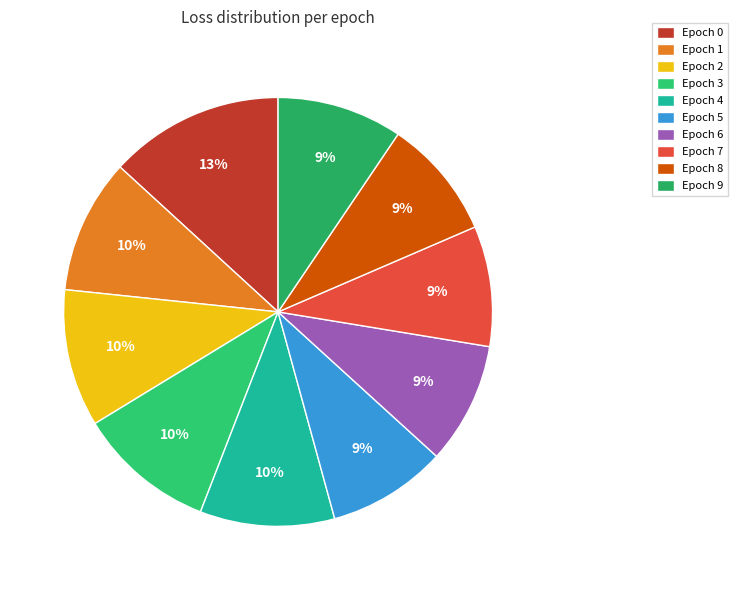

Count the number of slices in the pie.

10